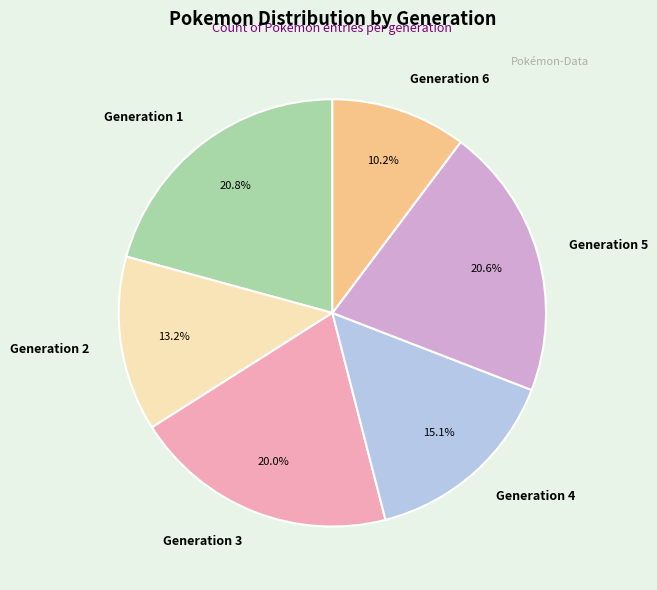

Combined, what portion of the pie is Generation 4 and Generation 1?

35.9%